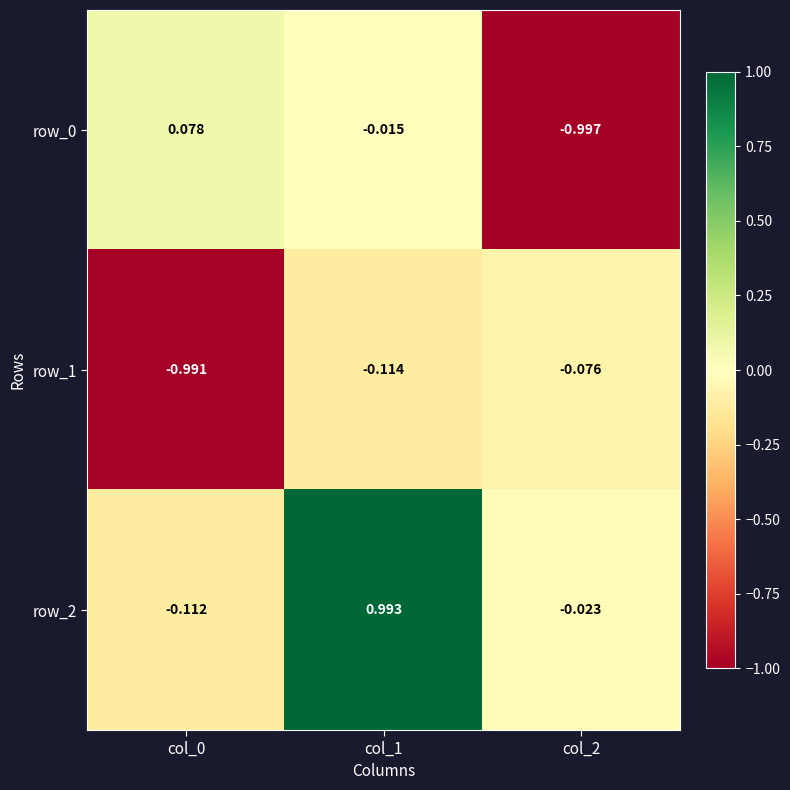

Is the value of row_1 at col_2 greater than the value of row_2 at col_2?

No